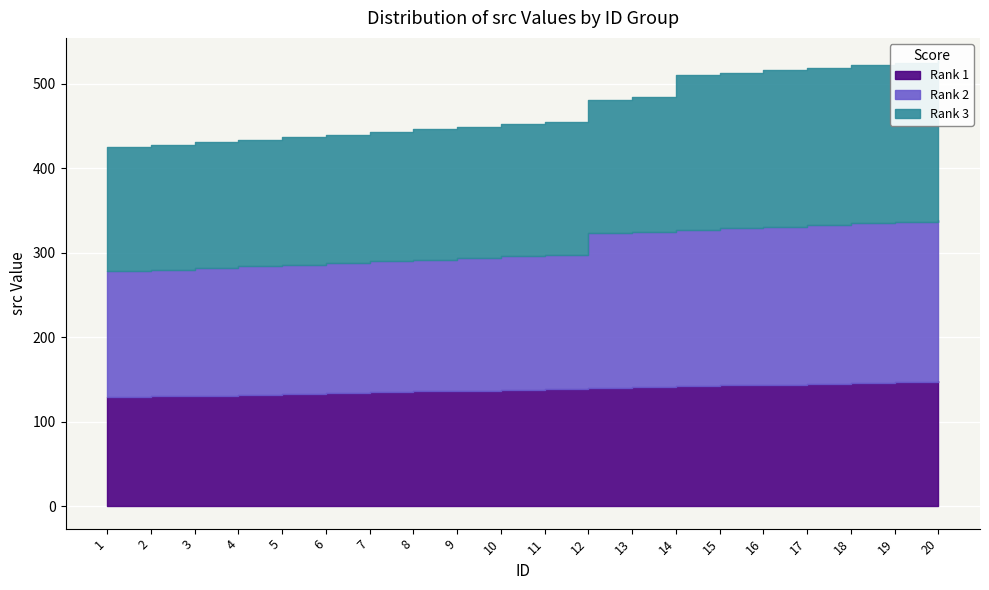

At which label does Rank 3 reach its minimum?

1